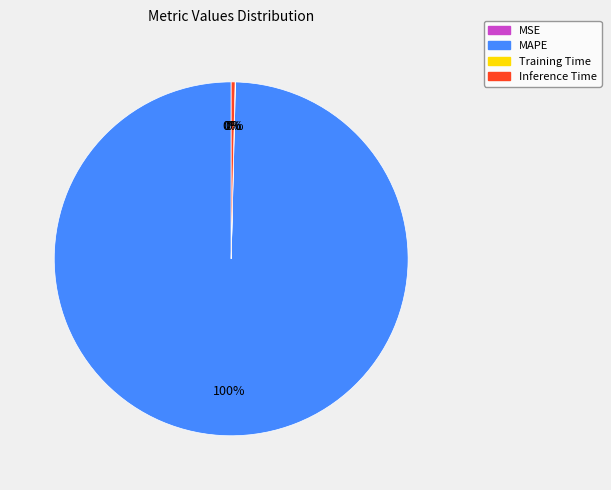

Does MAPE account for over 50% of the chart?

Yes